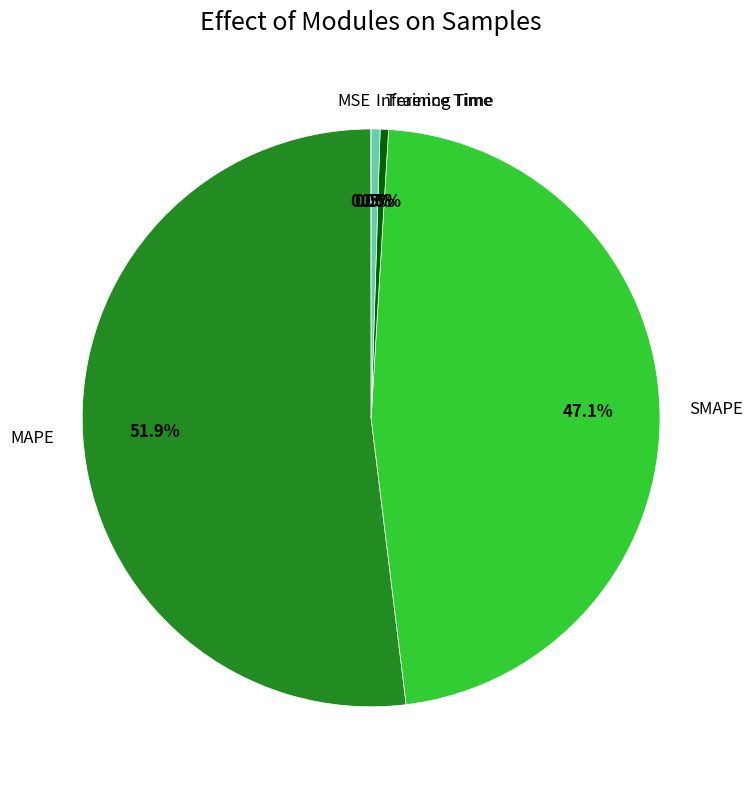

To the nearest percent, what is the combined percentage of Training Time and MAPE?

52%